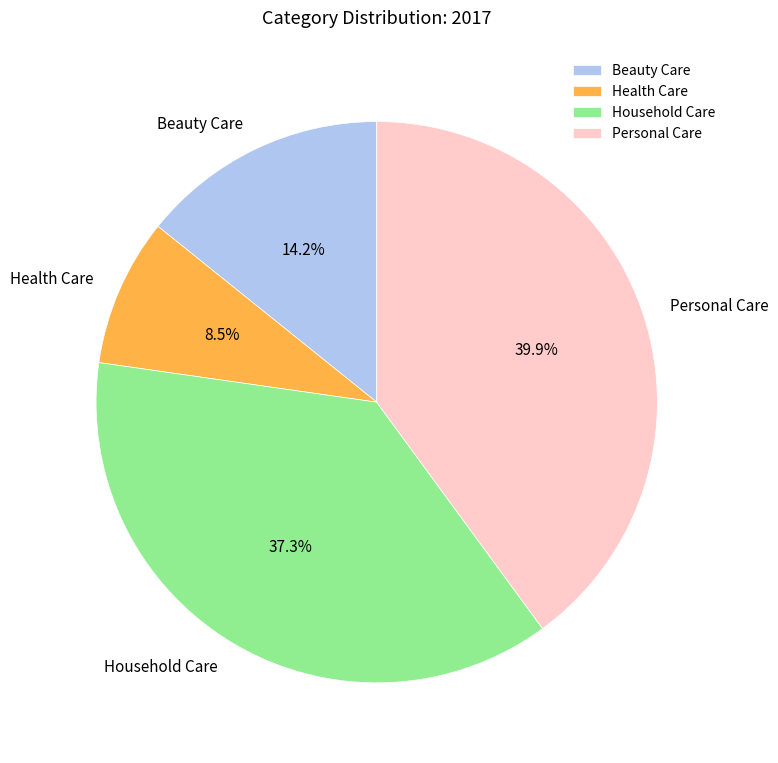

What is the ratio of the value at Personal Care to the value at Health Care?

4.7